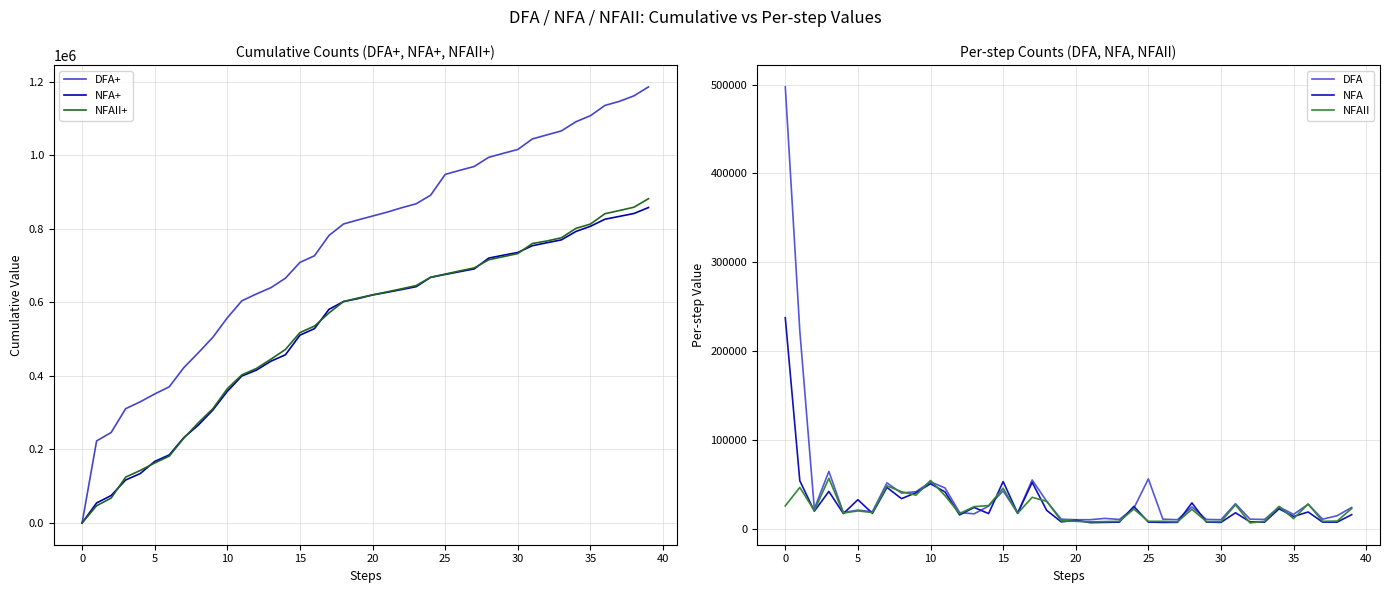

How many values in NFAII+ are above zero?

39